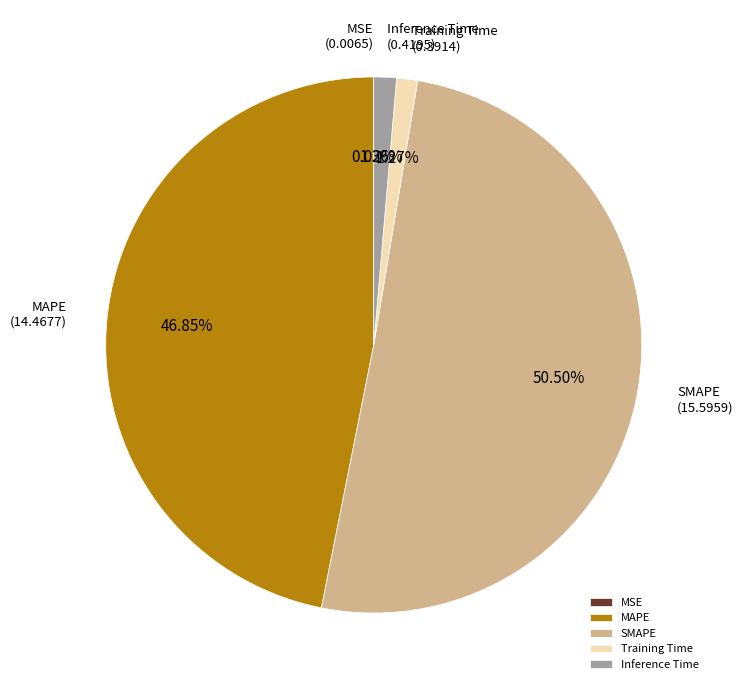

Which category has the biggest portion of the pie?

SMAPE